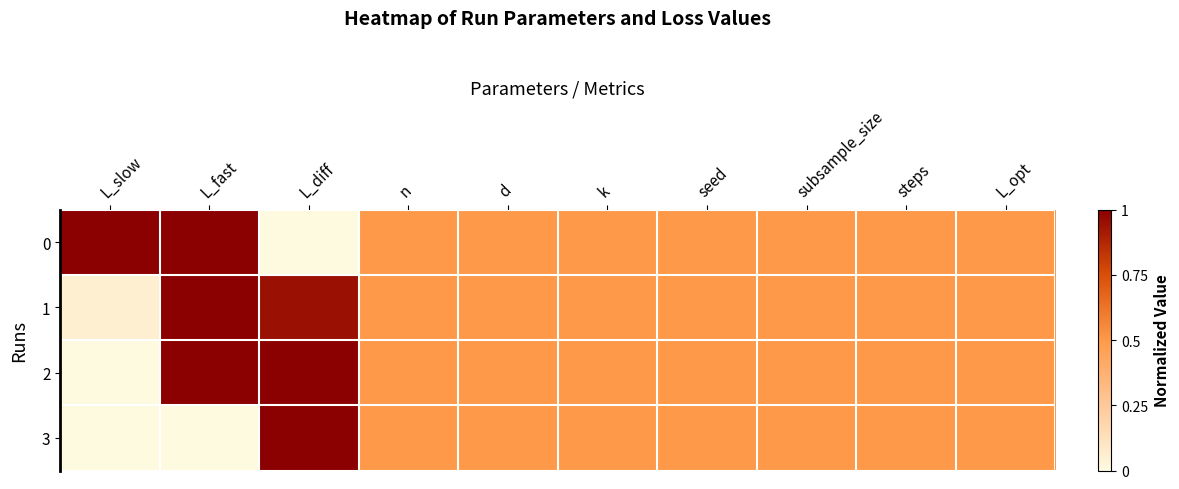

At which category does the chart reach its minimum across all series?

L_diff